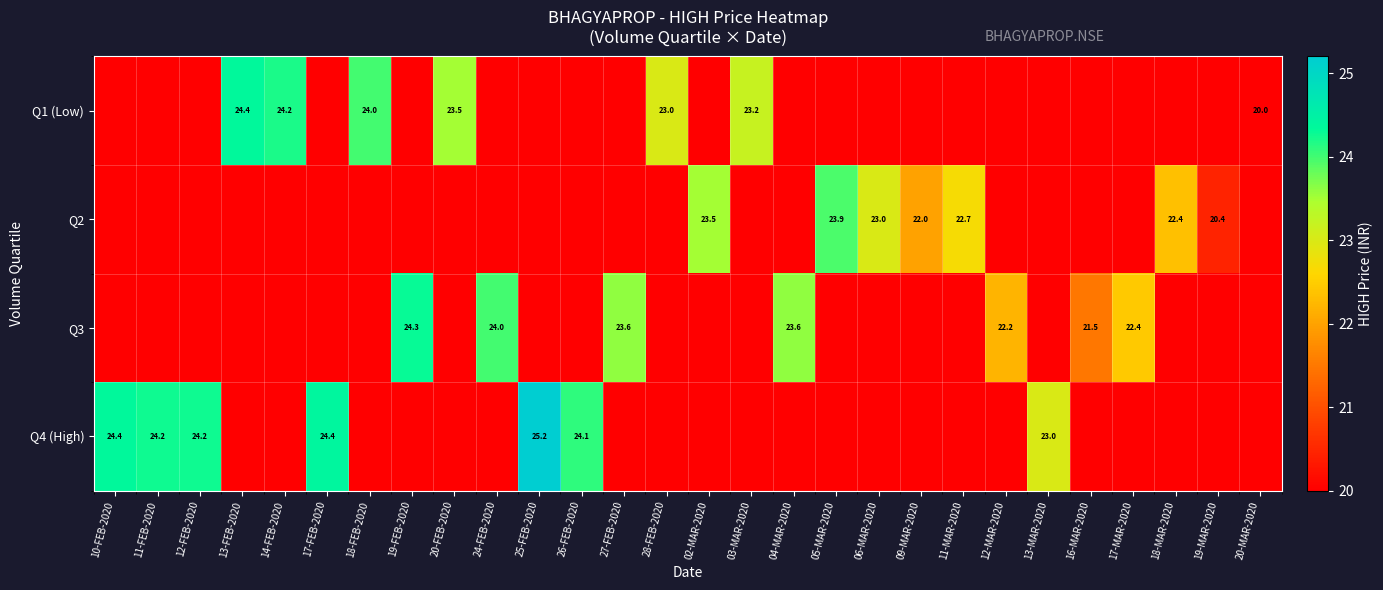

At which label does Q3 reach its minimum?

10-FEB-2020